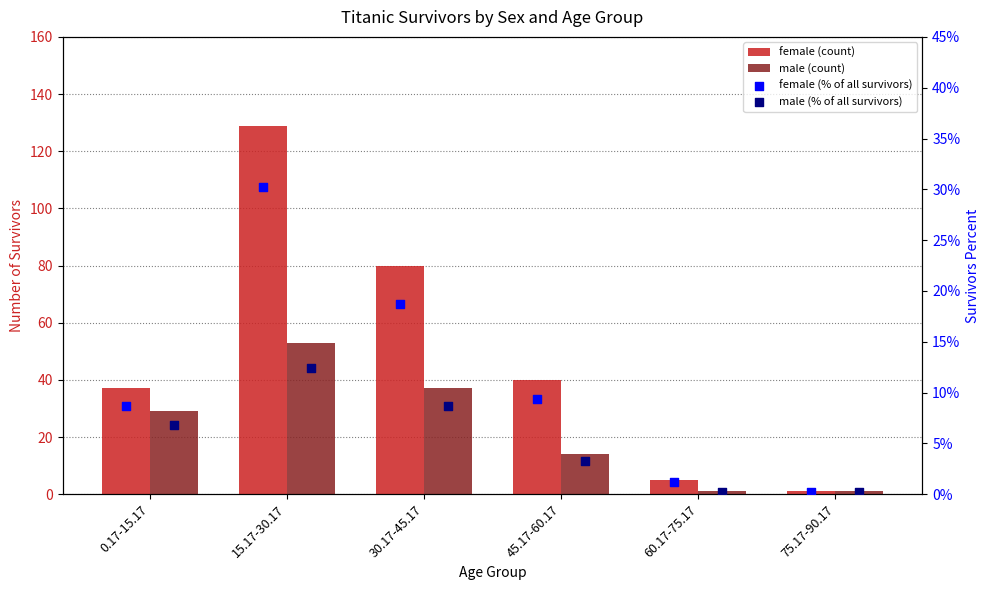

Which series reaches the maximum Y coordinate?

female (count)